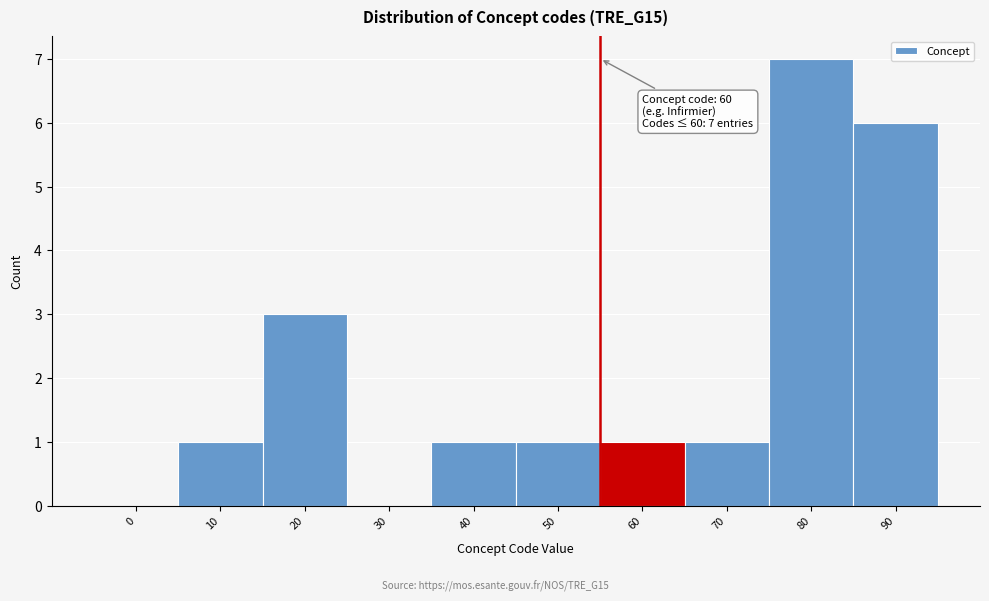

Reading left to right, list all the values displayed in this chart.

0=0	10=1	20=3	30=0	40=1	50=1	60=1	70=1	80=7	90=6